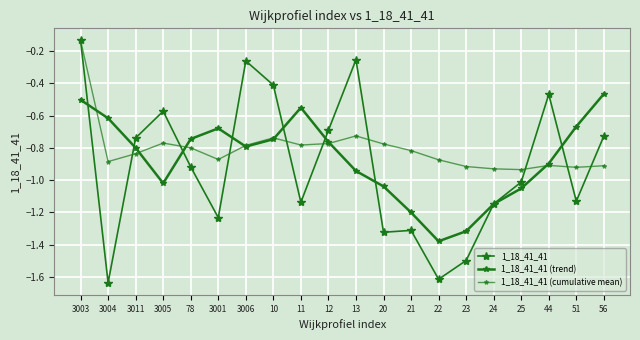

Is this an area chart (filled region under the line)?

No